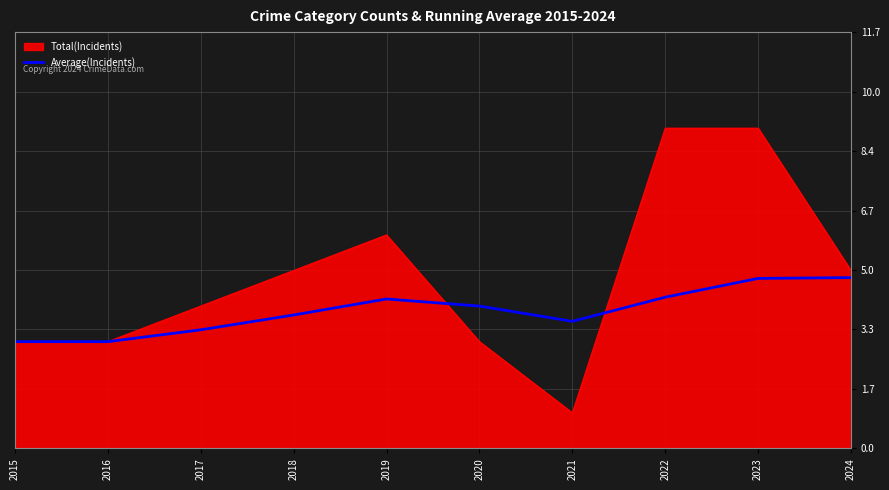

At which category is the sum across all series the highest?

2023